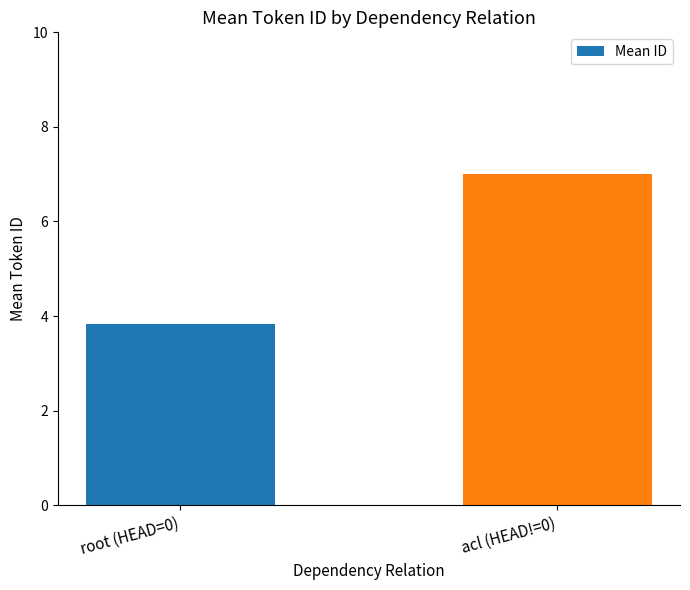

Reading left to right, list all the values displayed in this chart.

root (HEAD=0)=3.8	acl (HEAD!=0)=7.0